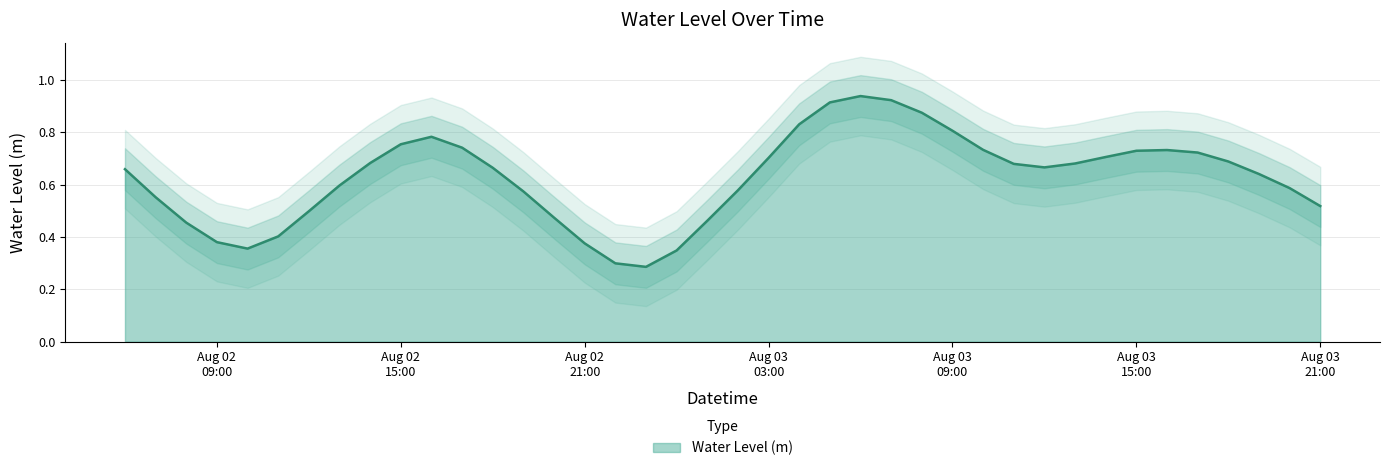

Is it true that the value at 2025-08-03 19:00:00 is 0.6?

True